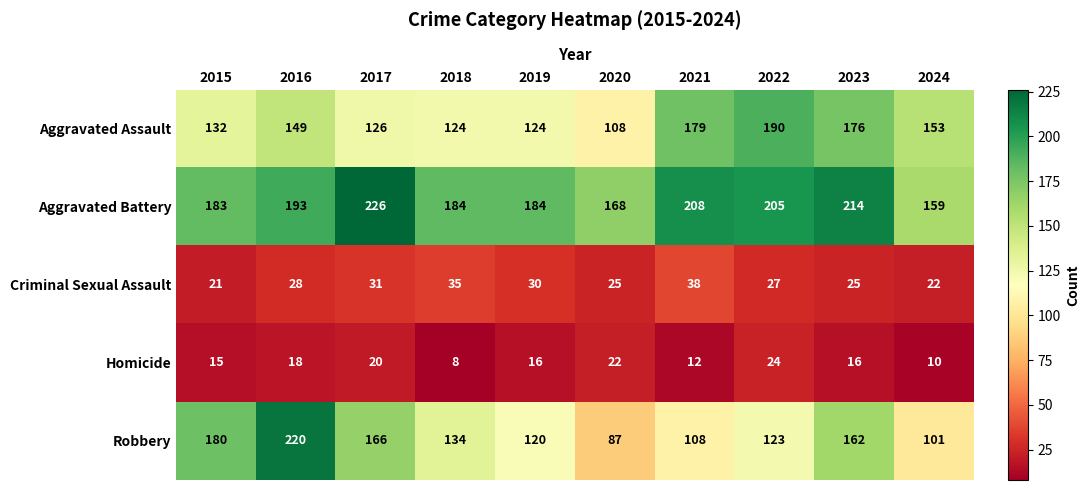

Rank the series at 2023 from lowest to highest value.

Homicide, Criminal Sexual Assault, Robbery, Aggravated Assault, Aggravated Battery